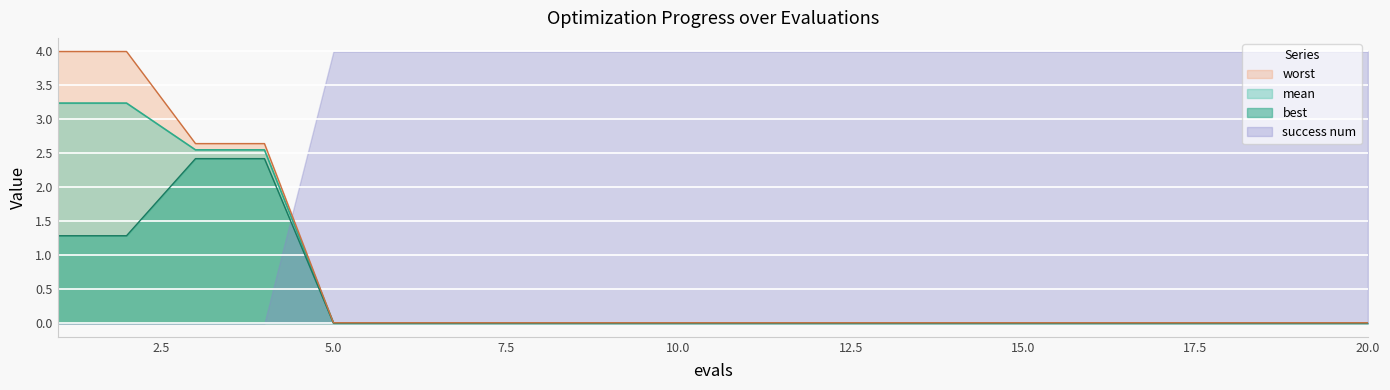

True or false: mean has more than 2 interior local peaks.

False